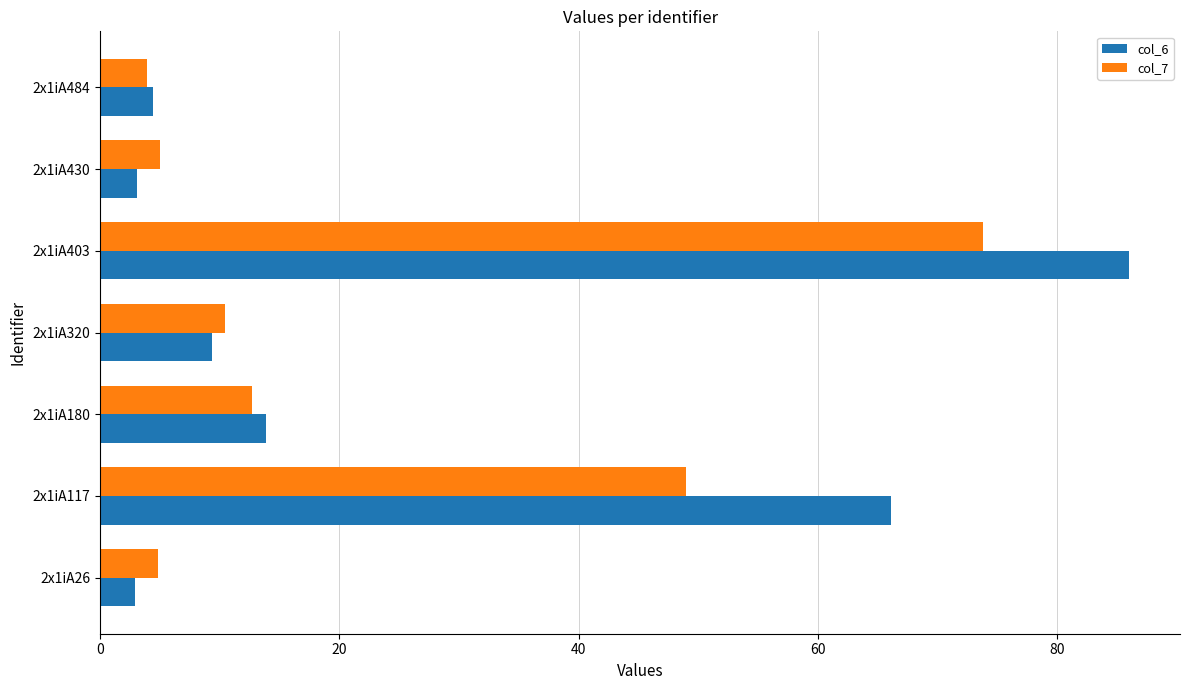

Where is col_6 nearest to the value 44?

2x1iA117